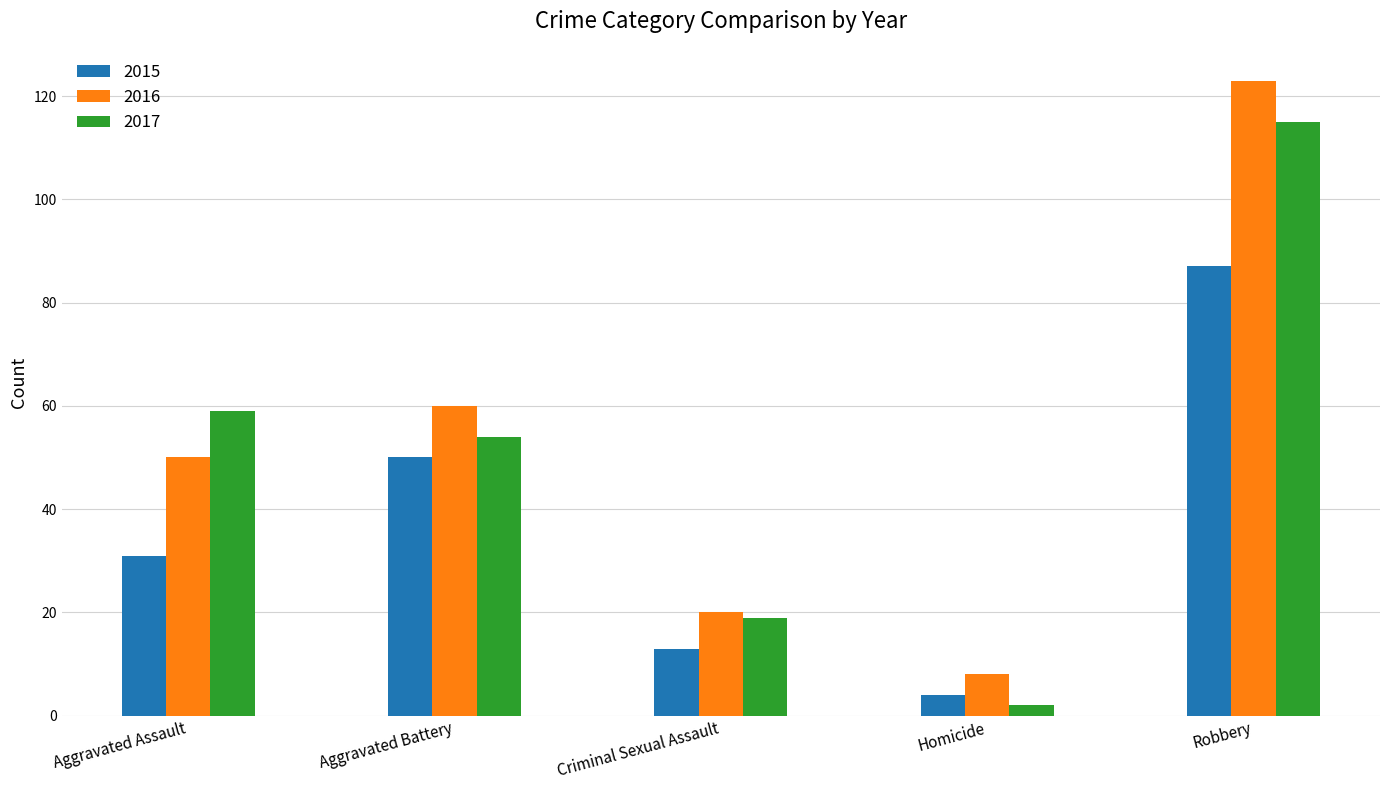

True or false: 2017 has a value of 115 at Robbery.

True